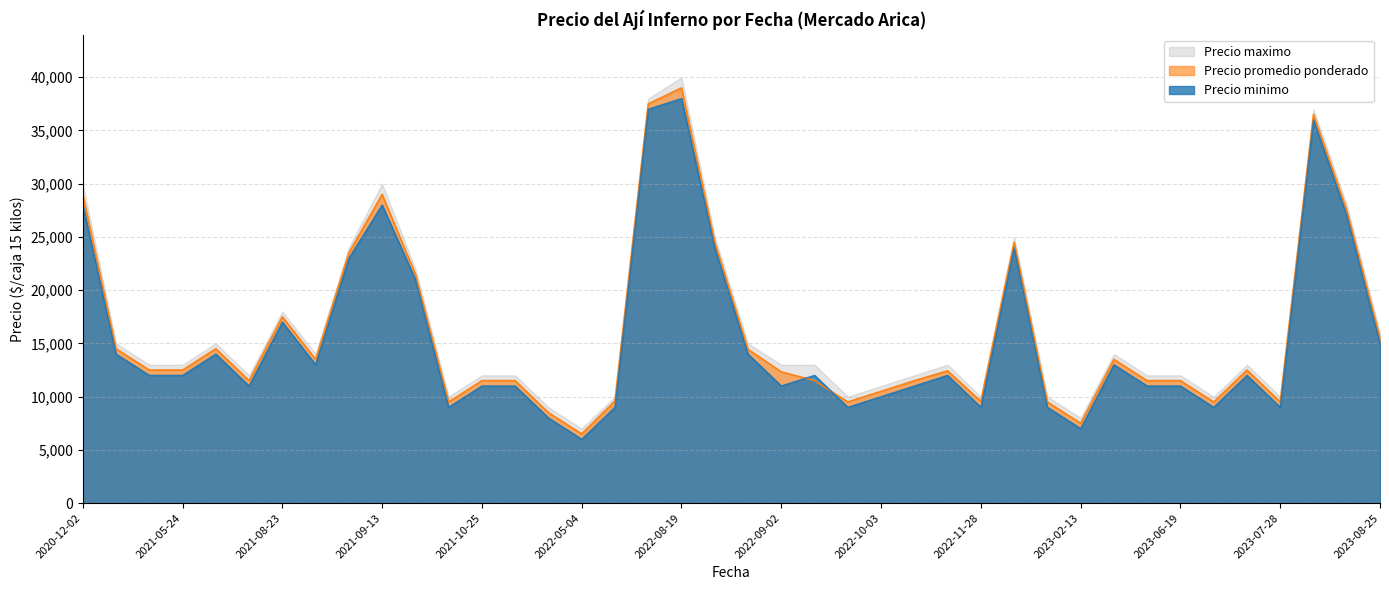

What is the maximum value for Precio promedio ponderado?

39000